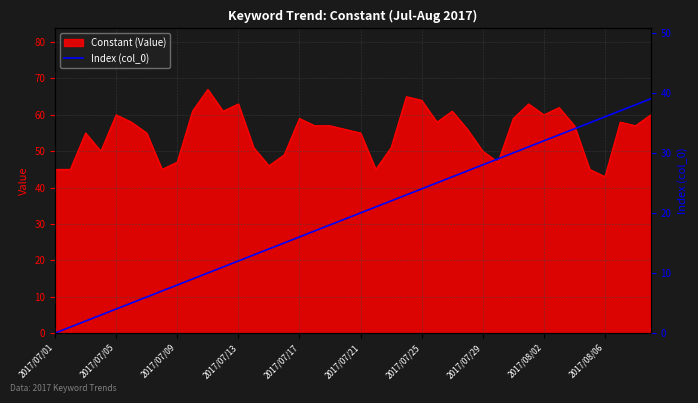

What is the lowest value of the Constant (Value) series?

43